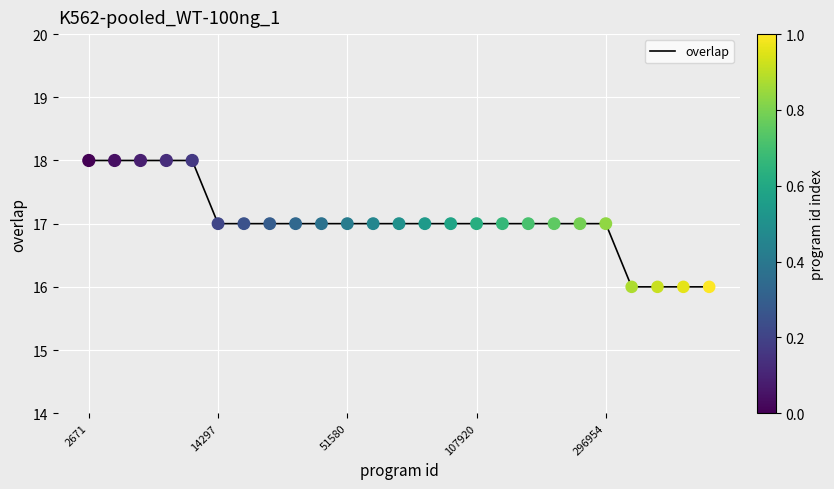

What is the greatest value displayed?

18